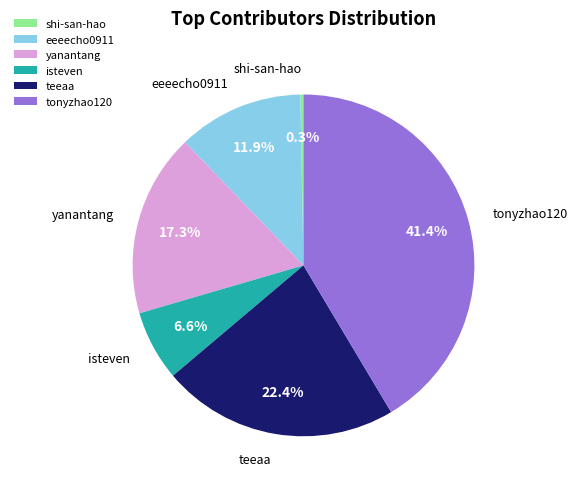

Which category has the smallest portion of the pie?

shi-san-hao